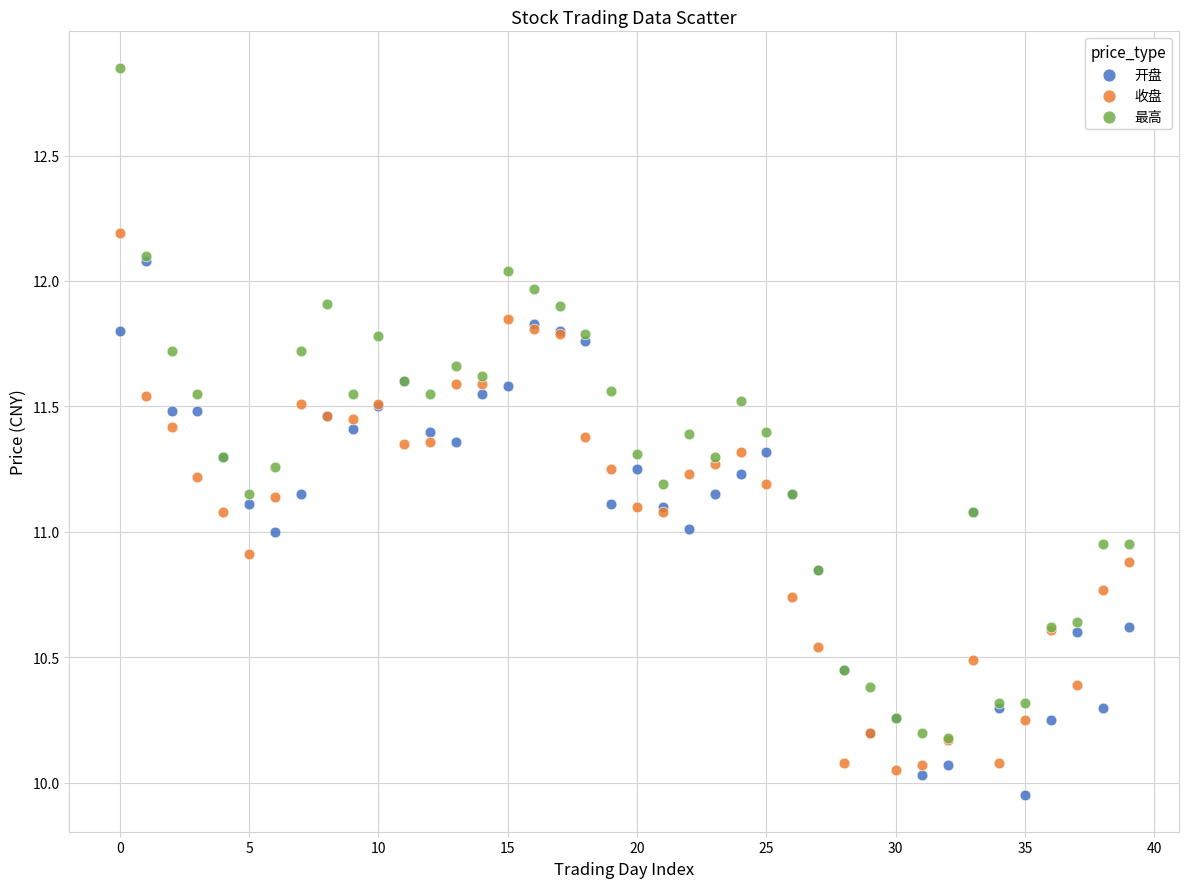

Which series has the largest Y range (max minus min)?

最高